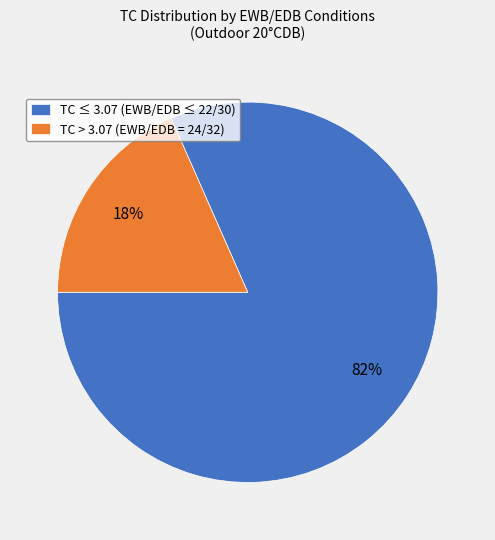

Is there any slice that represents more than half of the pie?

Yes